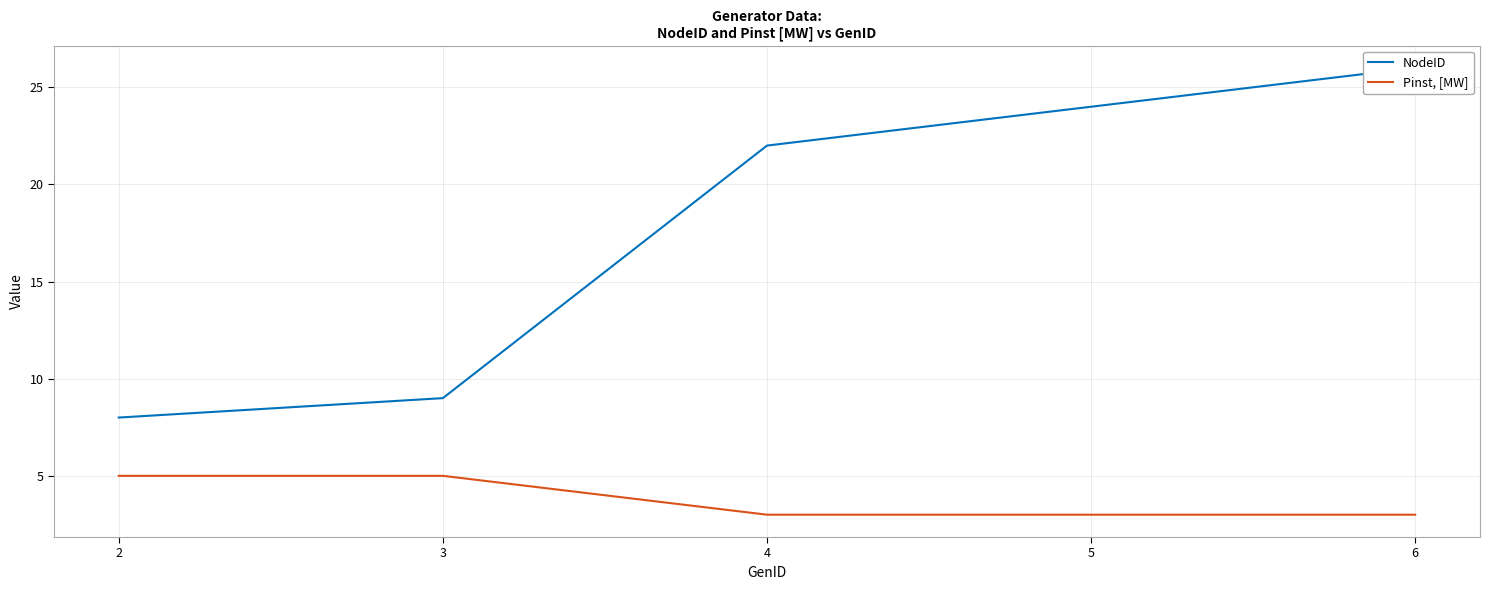

Reading right to left, transcribe all the data shown in this chart.

NodeID: 6=26	5=24	4=22	3=9	2=8
Pinst, [MW]: 6=3	5=3	4=3	3=5	2=5